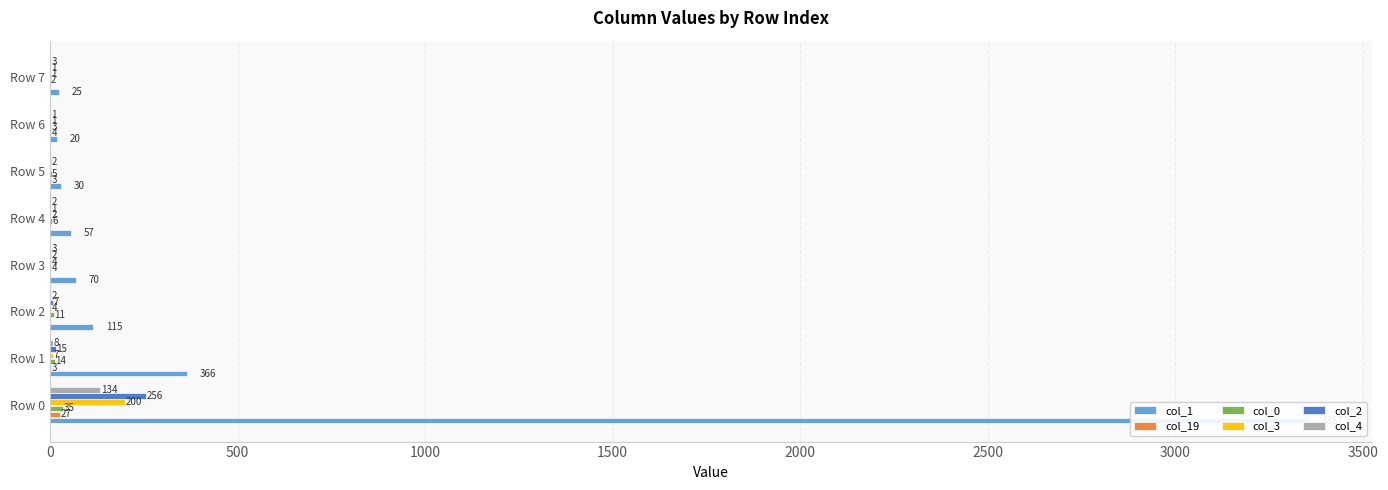

Between Row 1 and Row 4, which series saw the biggest shift?

col_1